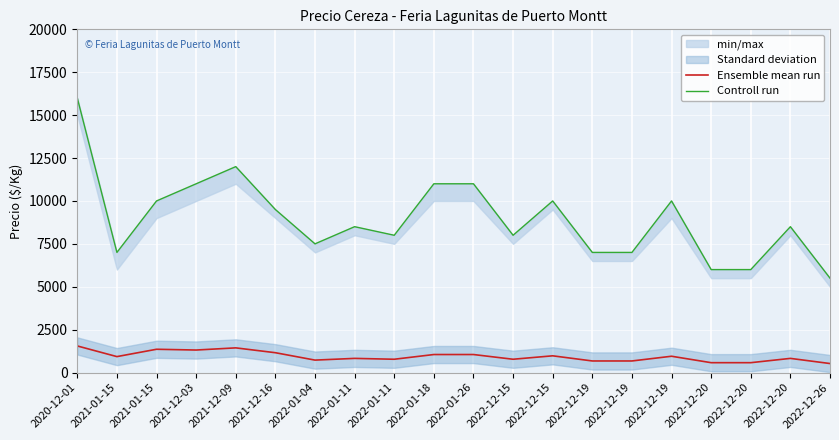

What is the difference between the maximum and minimum values in the Controll run series?

10500